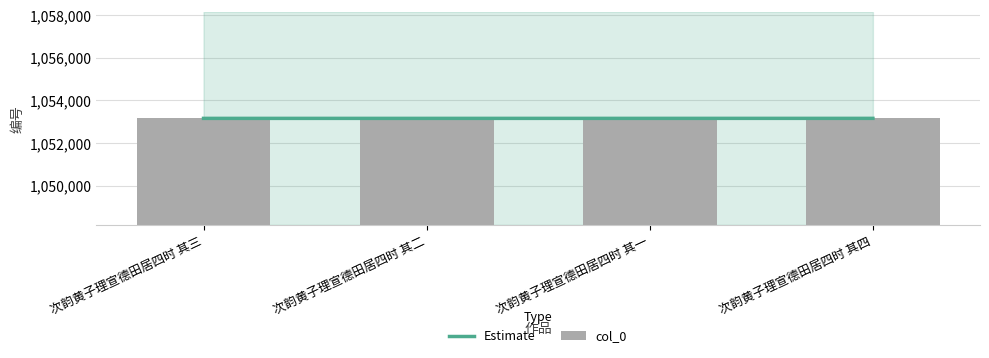

What is the greatest value displayed?

1053159